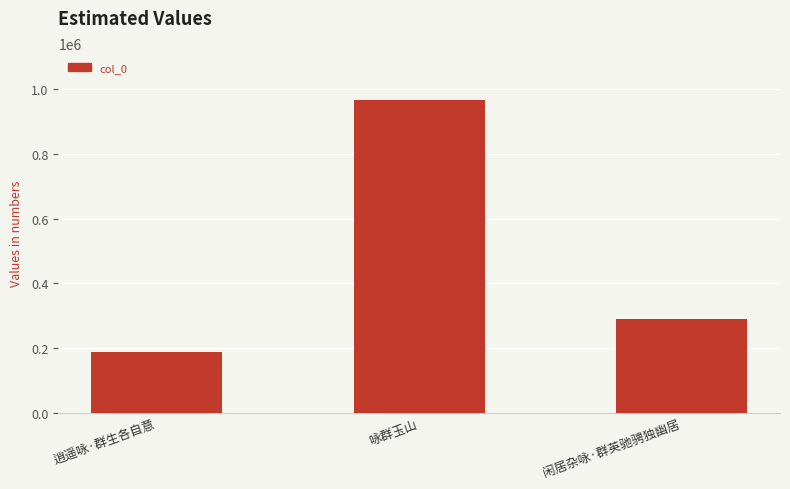

Reading left to right, list all the values displayed in this chart.

逍遥咏·群生各自意=186030	咏群玉山=967450	闲居杂咏·群英驰骋独幽居=290683